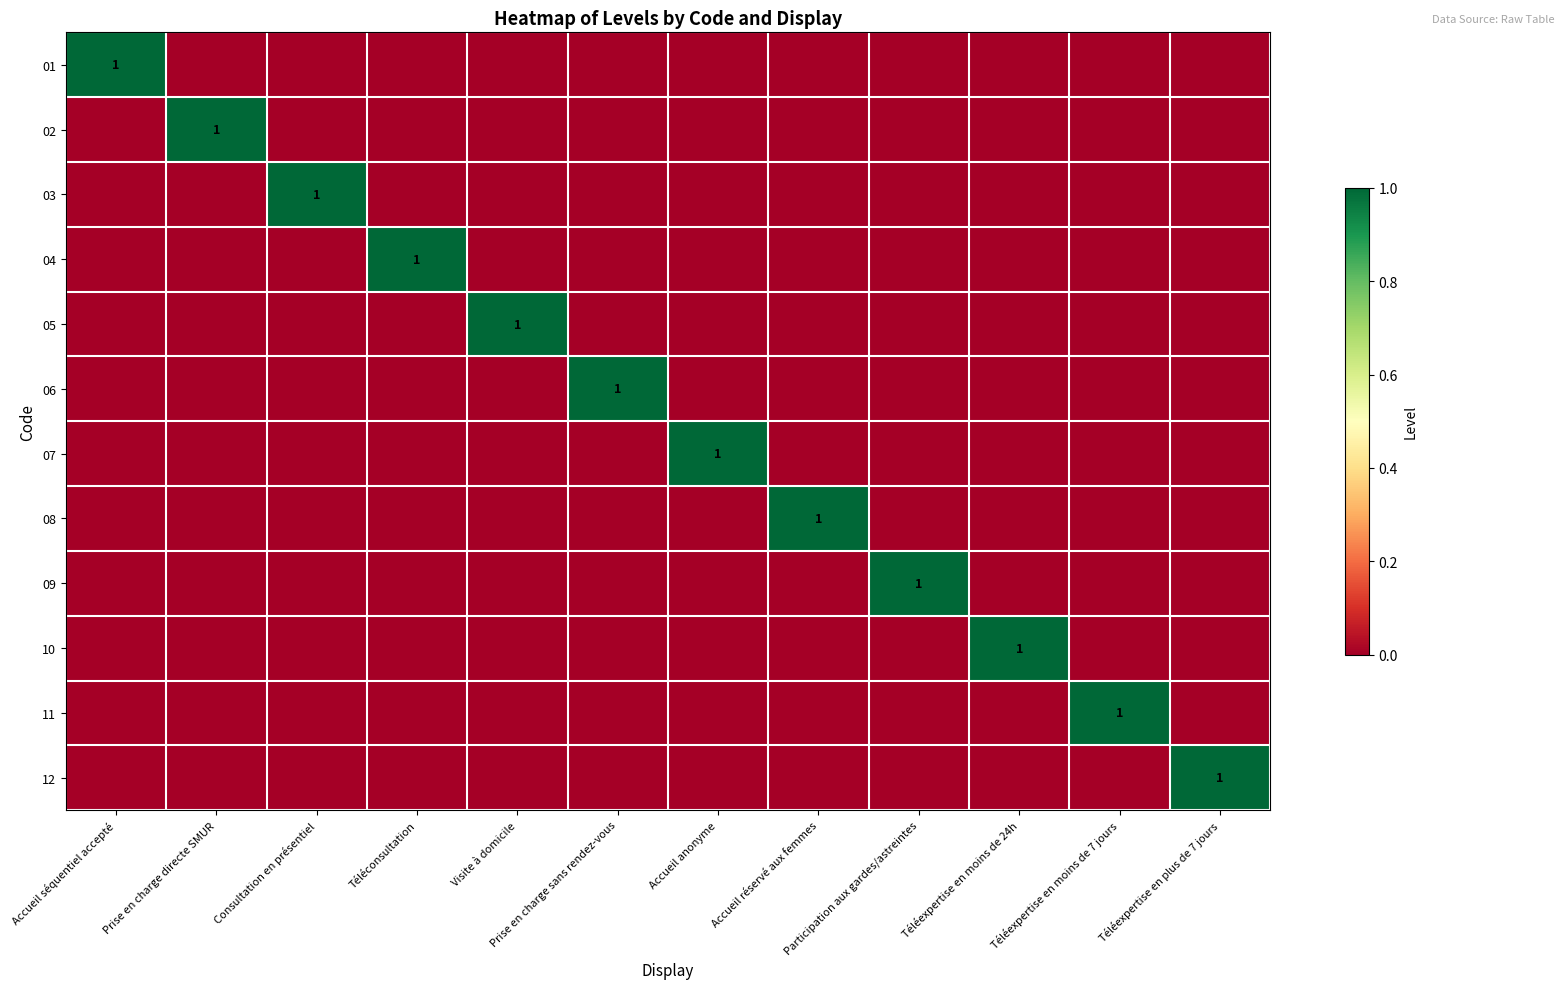

True or false: 11 has a value of 0 at Consultation en présentiel.

True